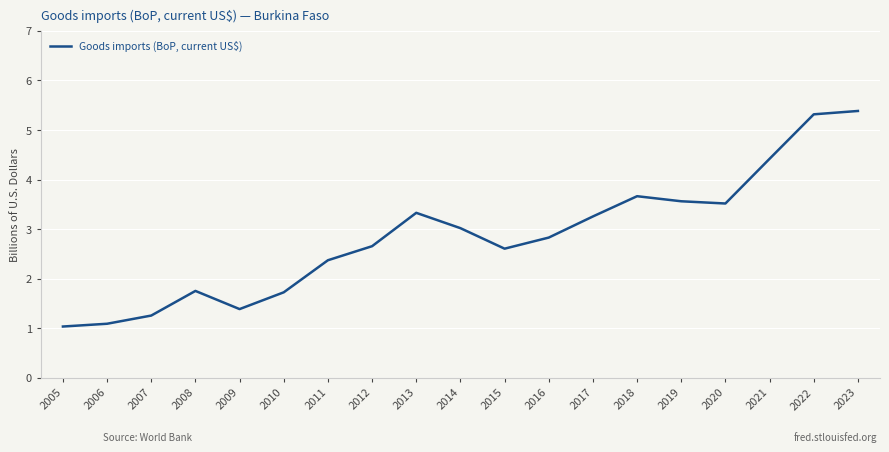

What is the sum of the values at 2009 and 2012?

4.0